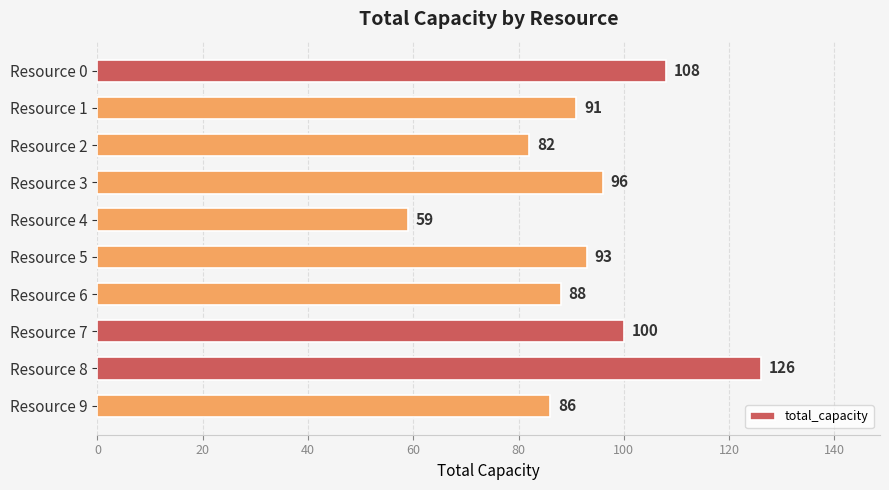

Which label corresponds to the smallest value in the chart?

Resource 4